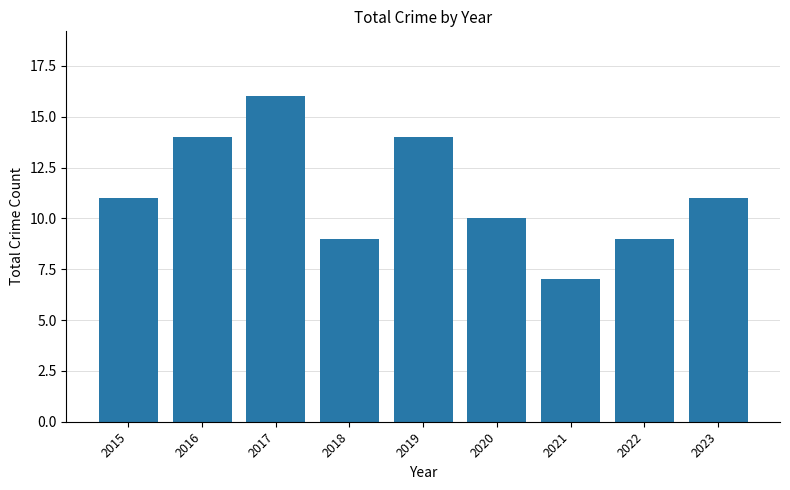

Read the value at 2021.

7